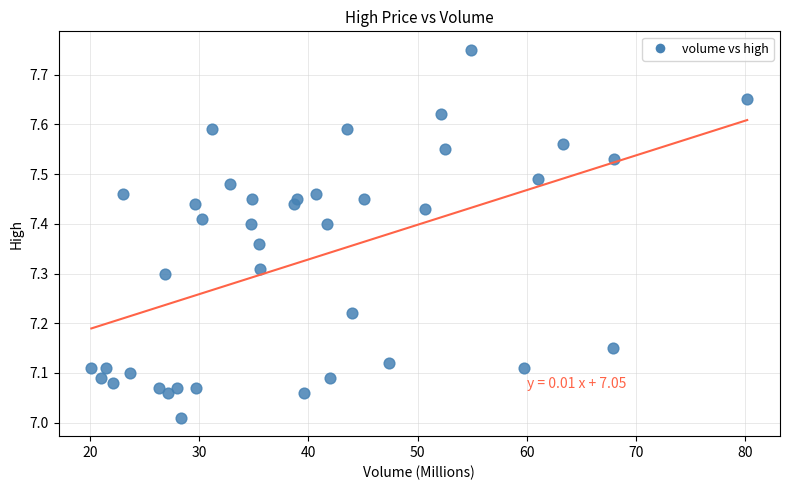

What is the range of Y values (max minus min)?

0.7